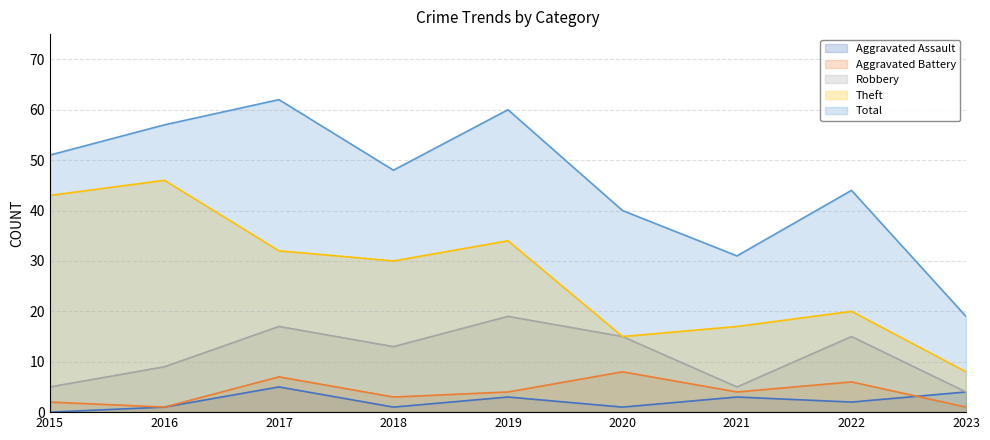

True or false: Aggravated Assault and Total cross at least once.

False